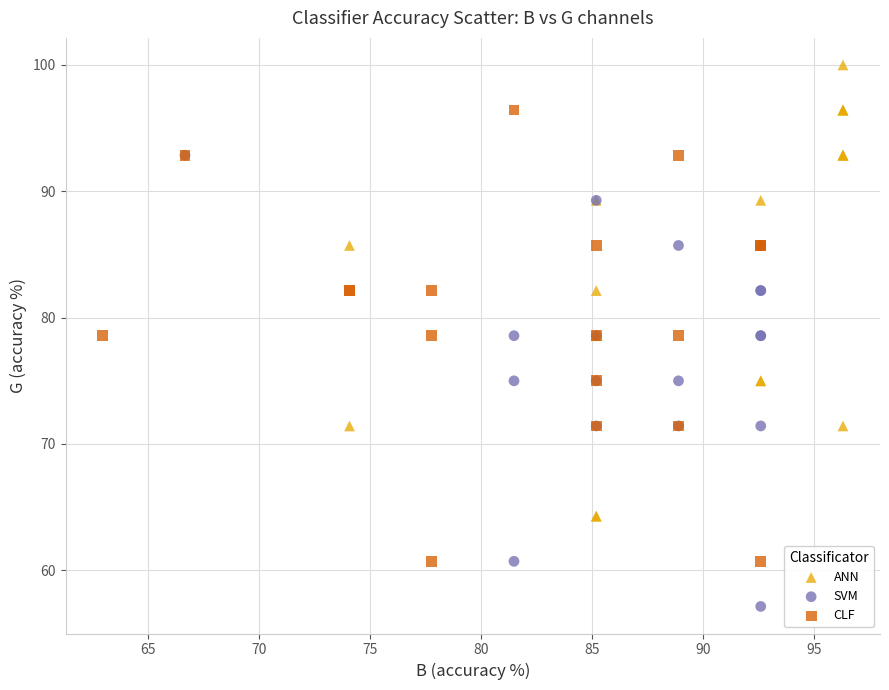

What are all the series names shown in the legend?

ANN, SVM, CLF